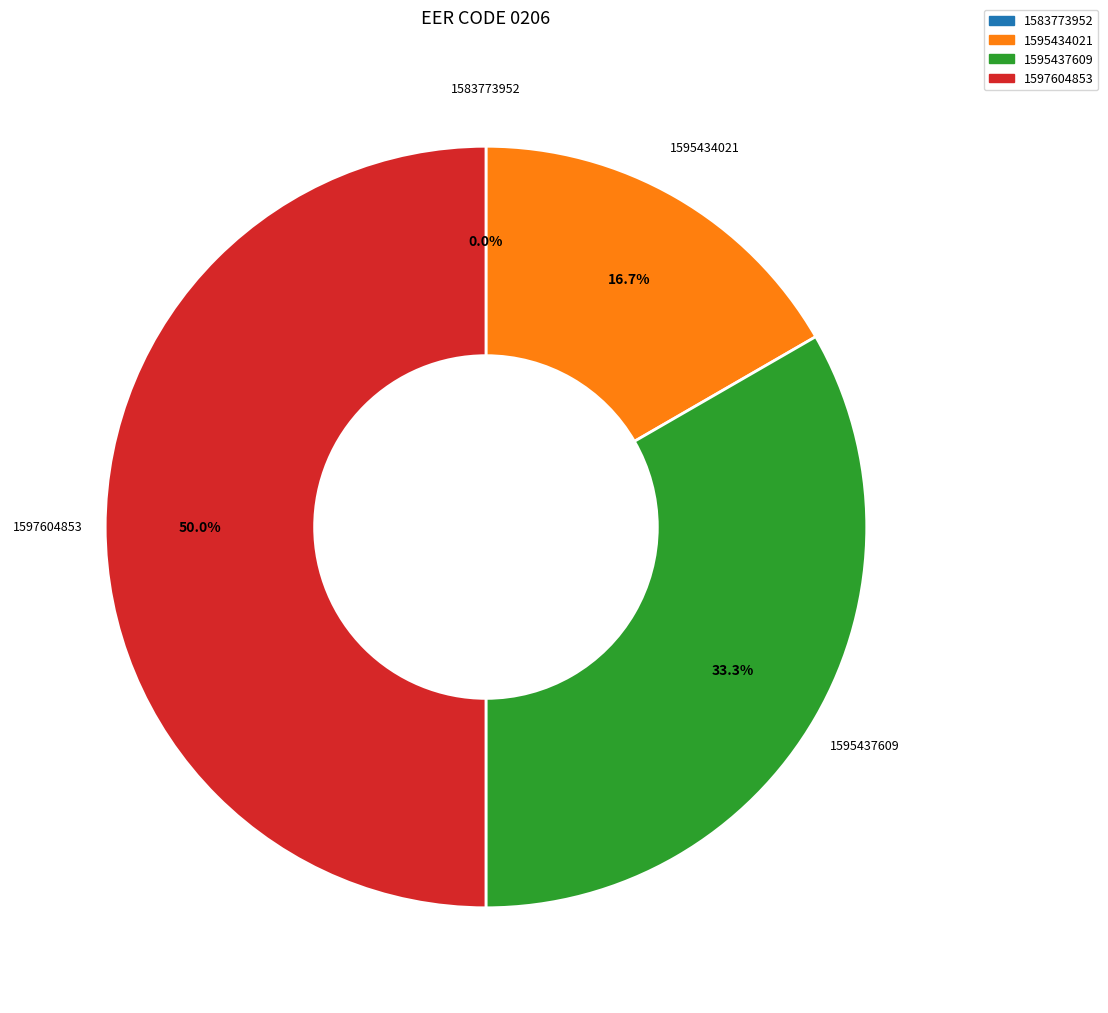

Does 1595434021 account for over 50% of the chart?

No